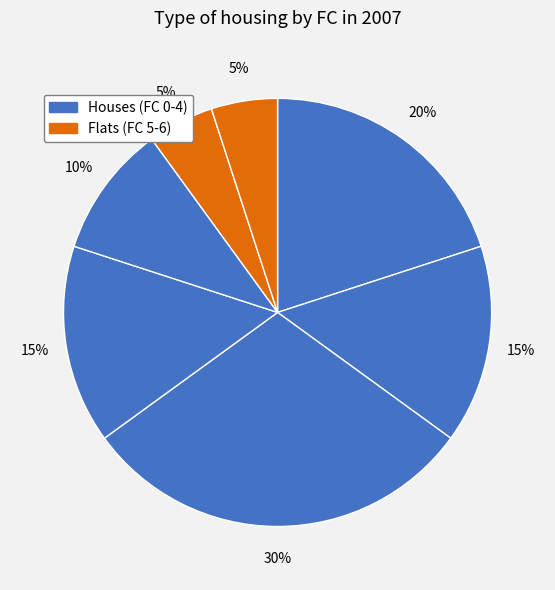

Count the number of slices in the pie.

7